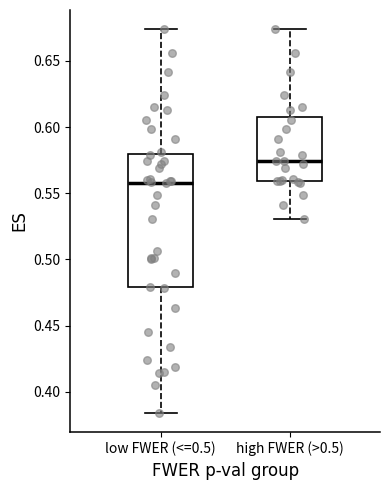

Where is the lower edge of the box for low FWER (<=0.5) on the y-axis? The values are not printed on the chart, so give them approximately, as read against the axis.

0.480